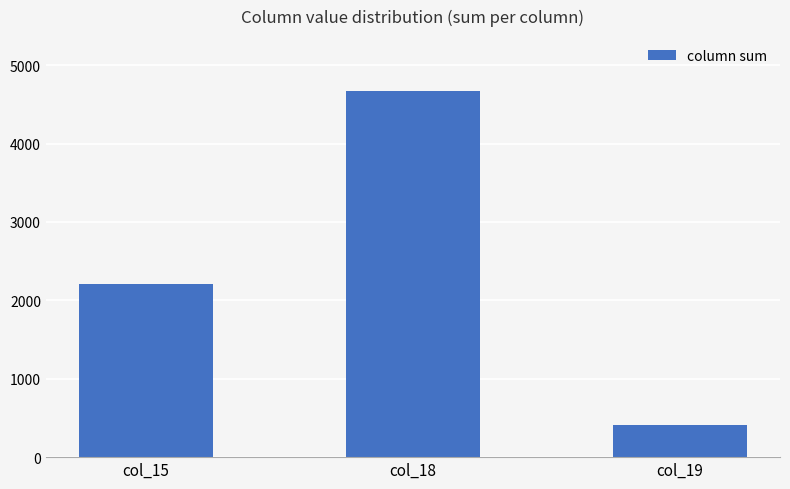

The value at col_18 is 2327. True or false?

False